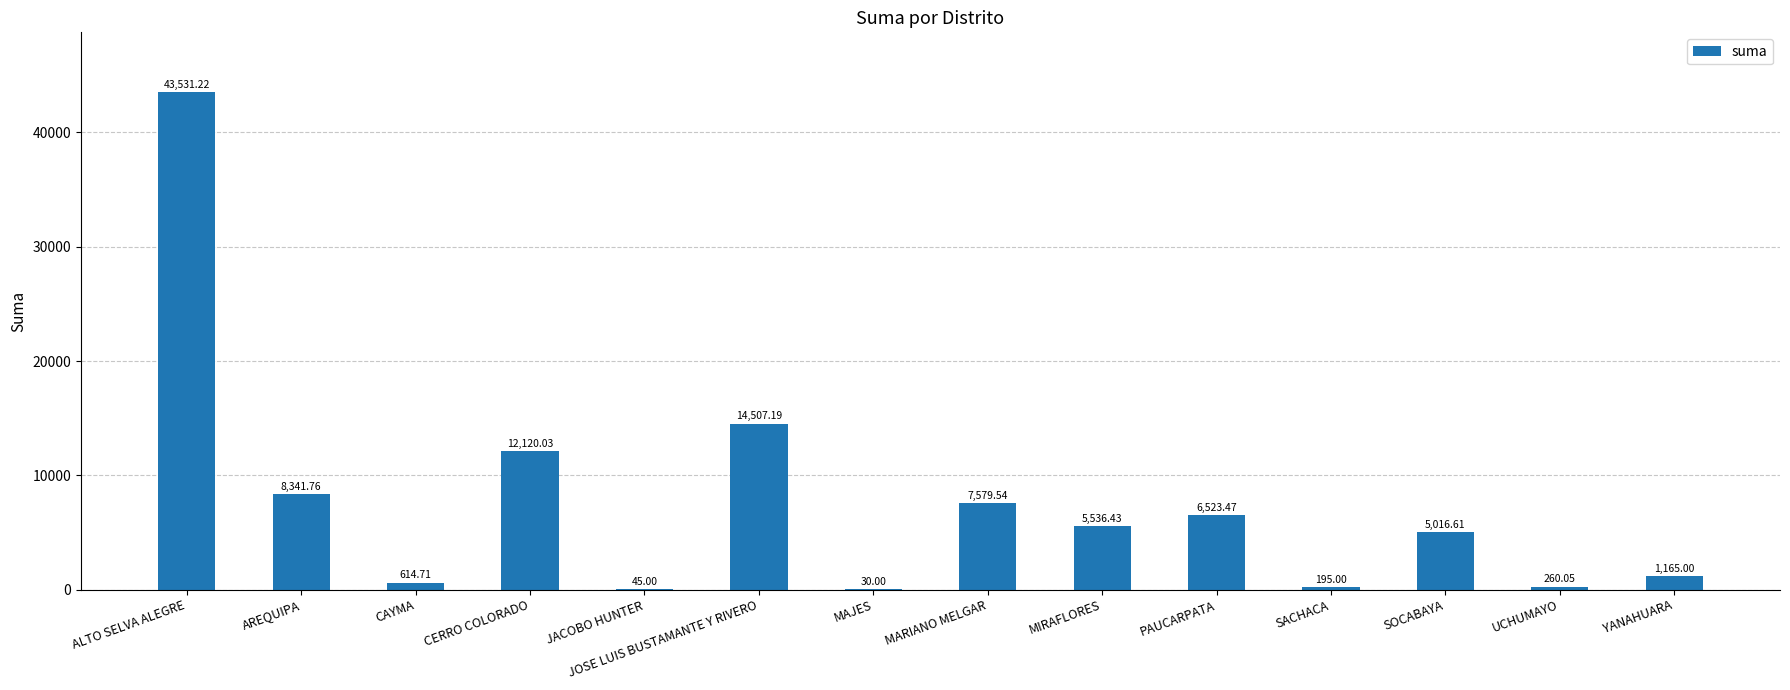

Which label corresponds to the largest value in the chart?

ALTO SELVA ALEGRE